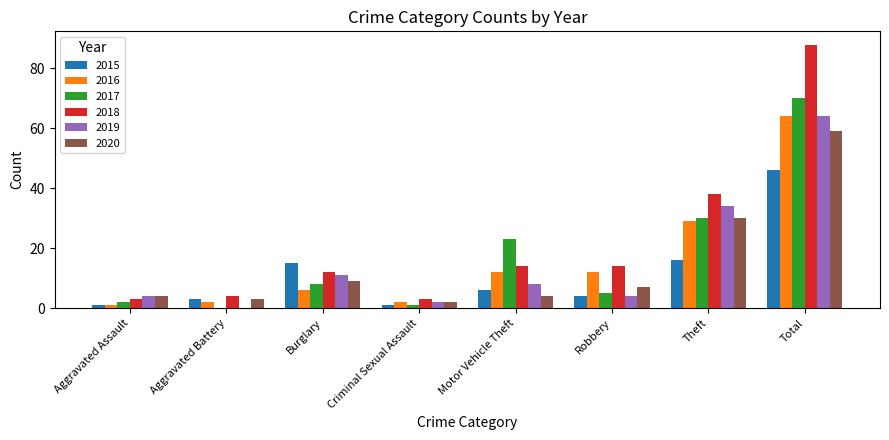

Which series changed the most between Robbery and Theft?

2019